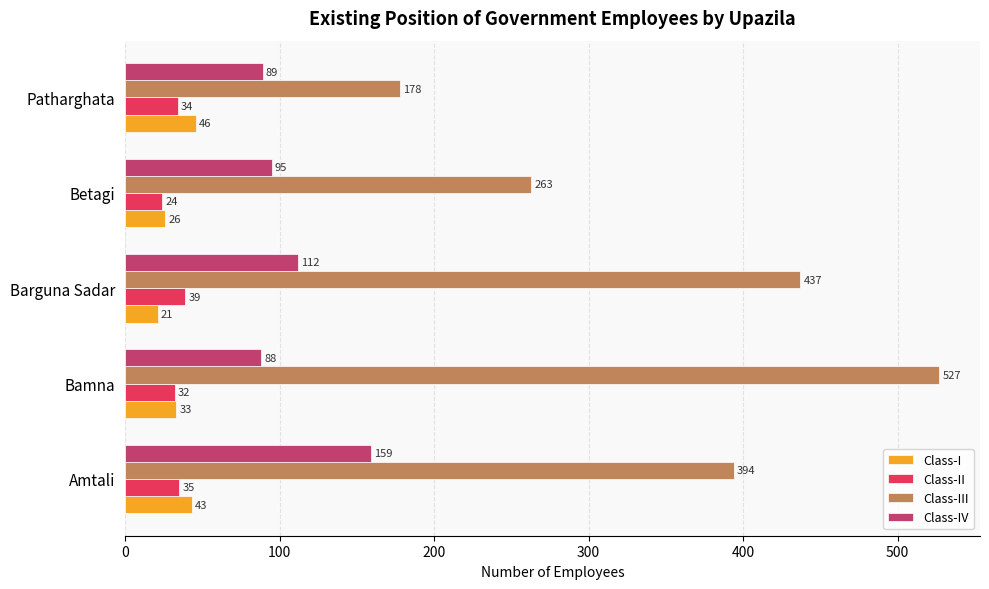

Between Barguna Sadar and Patharghata, which series saw the biggest shift?

Class-III